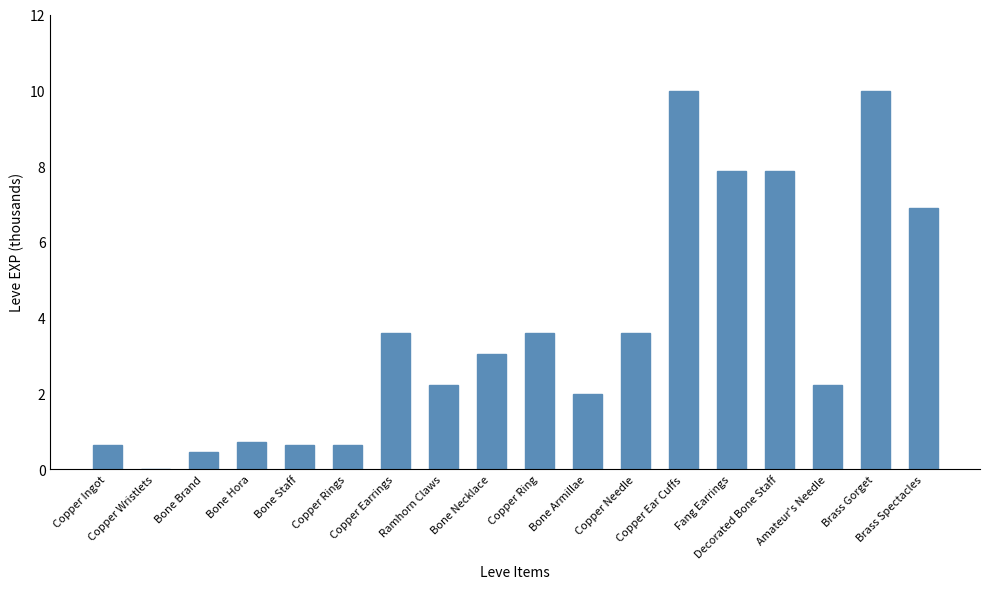

What is the sum of all values?

66.0